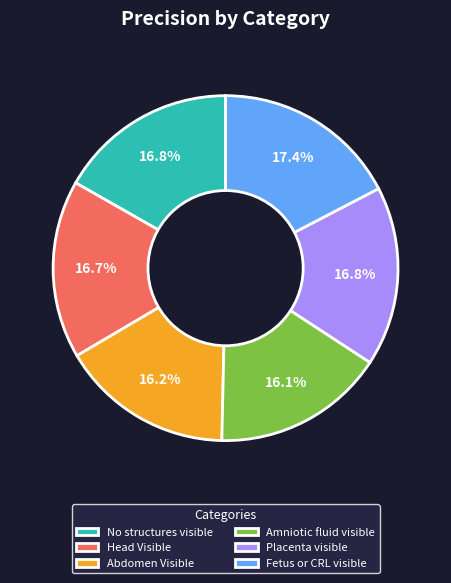

How many segments does this pie chart have?

6